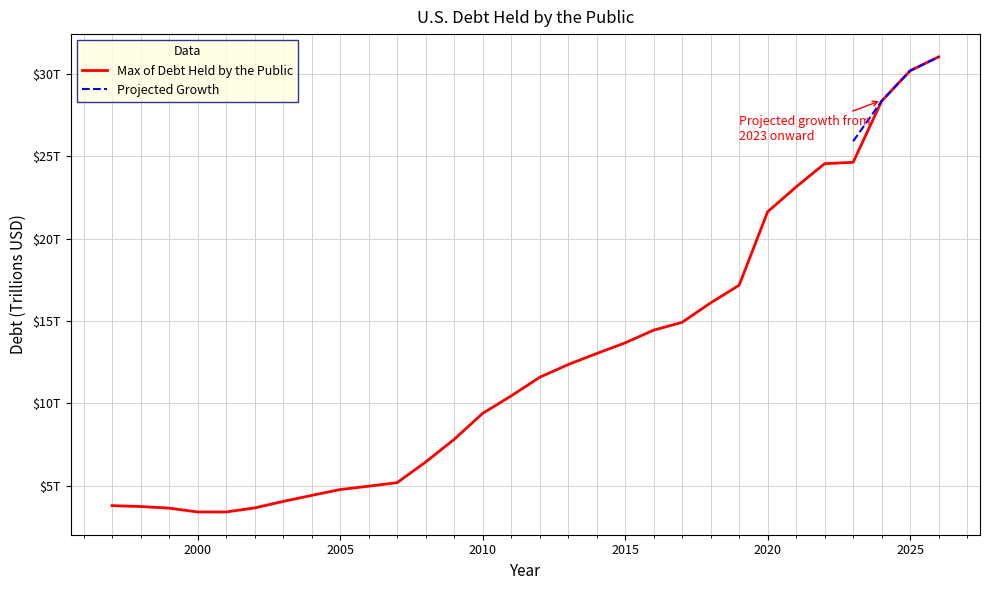

What position from the left is 26?

27